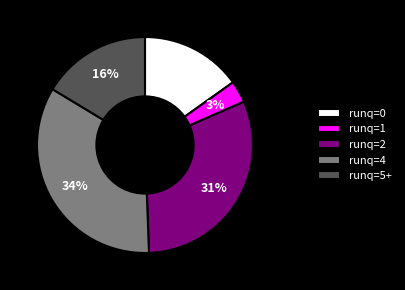

Is there any slice that represents more than half of the pie?

No